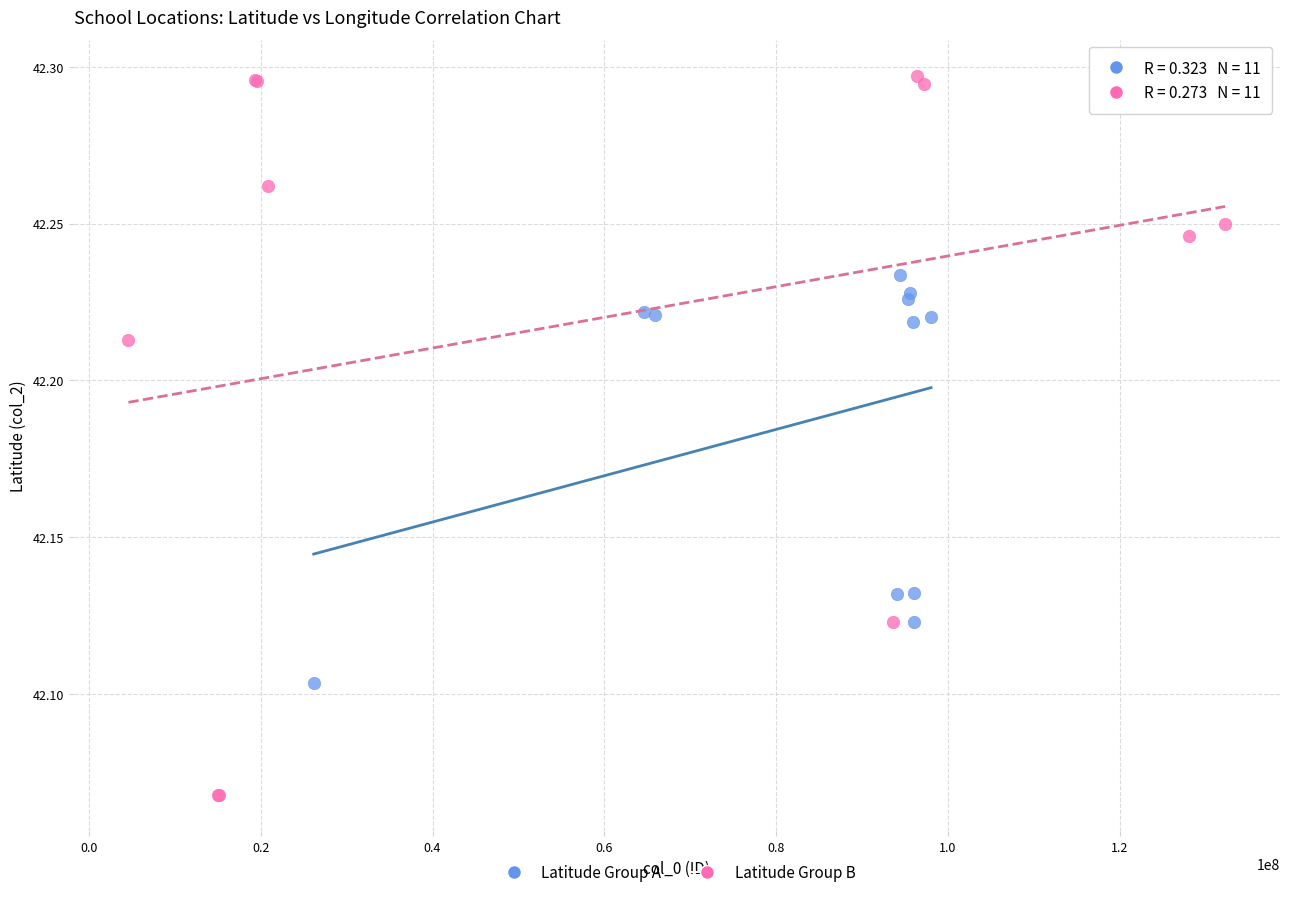

Which series has the widest spread of Y values?

Latitude Group B